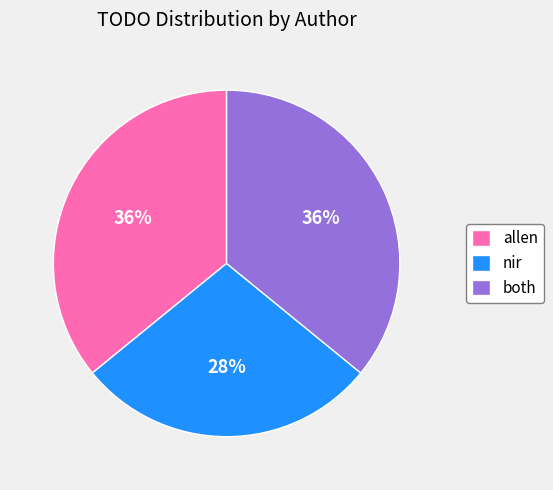

True or false: nir accounts for 28% of the total.

True